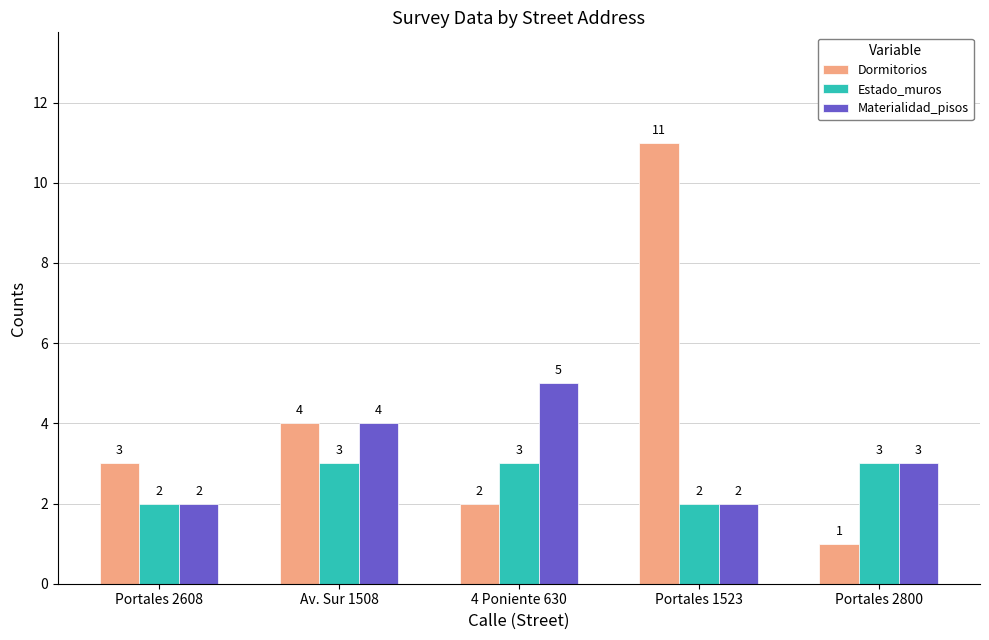

Is it true that Estado_muros equals 1 at Portales 1523?

False